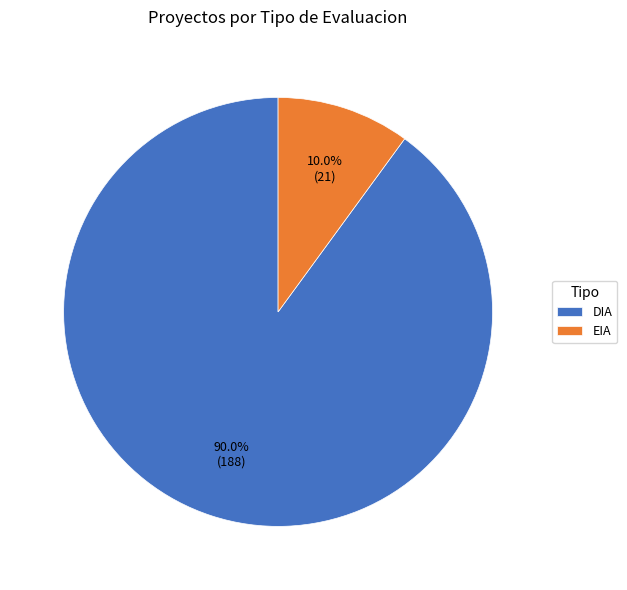

Count the number of slices in the pie.

2